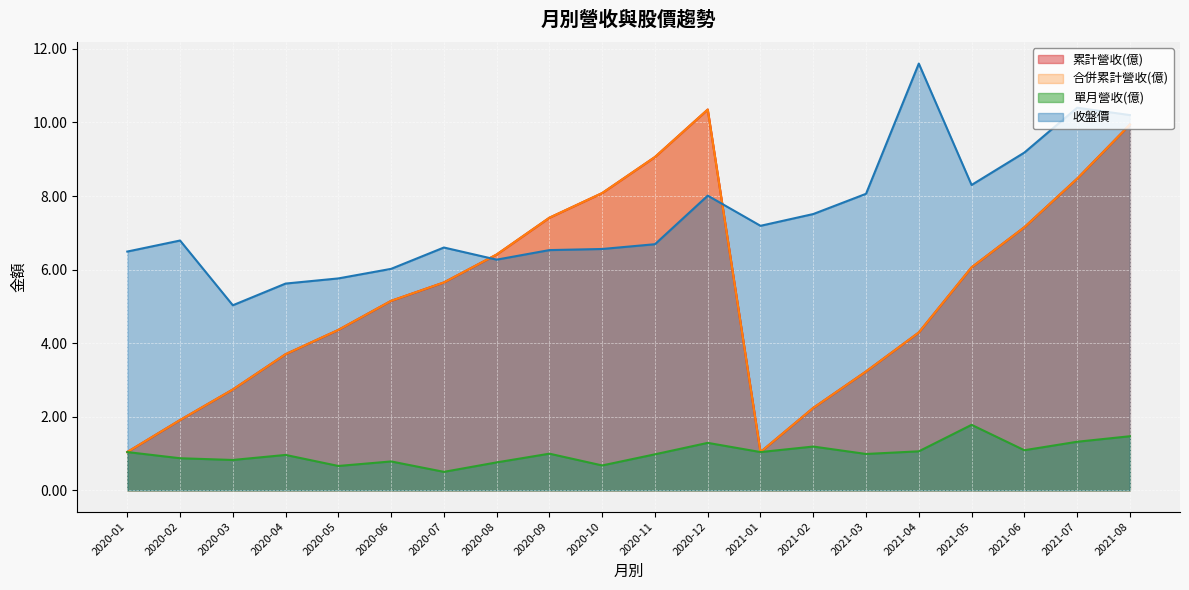

At which label does 收盤價 first exceed 6?

2020-01